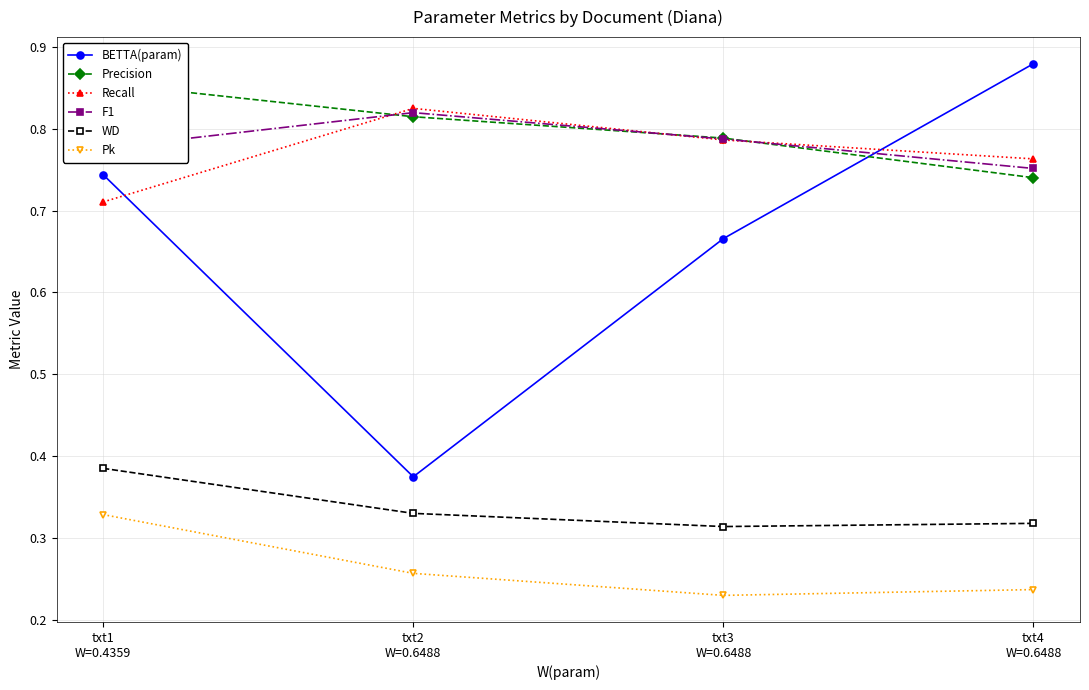

Is it true that BETTA(param) equals 0.2 at txt3
W=0.6488?

False